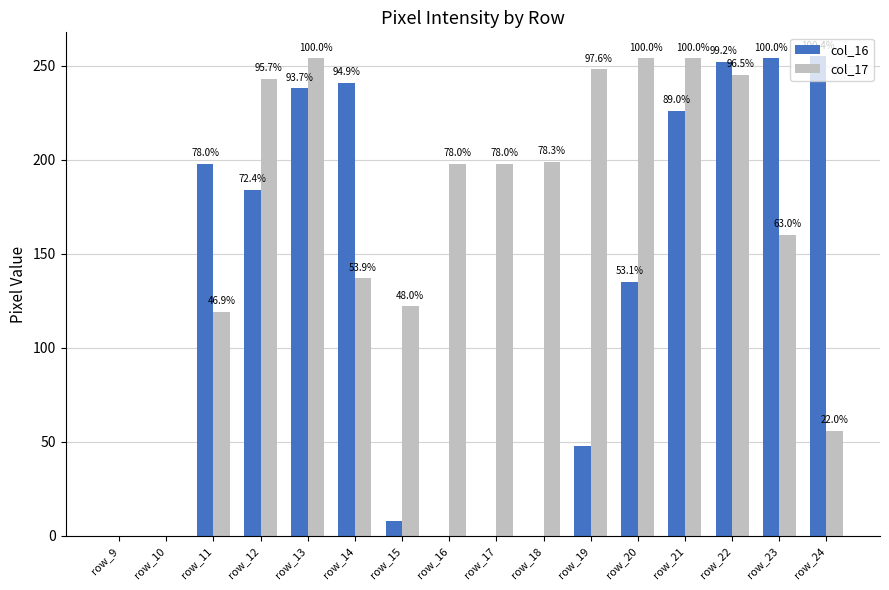

Are the bars horizontal?

No